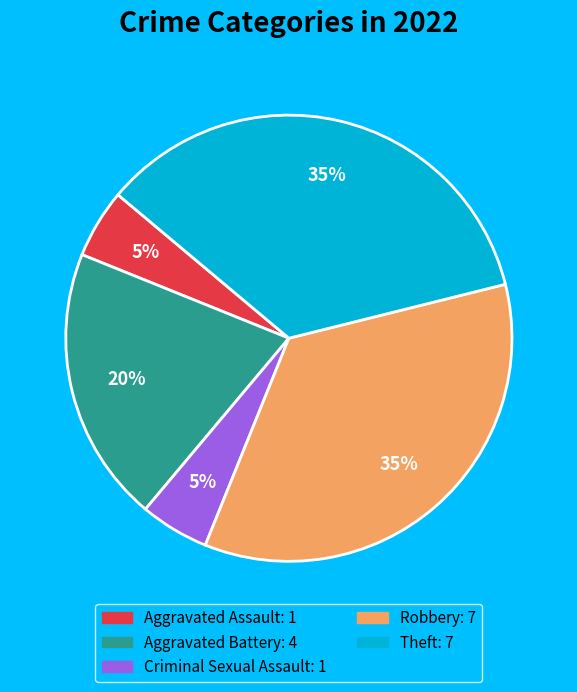

To the nearest percent, what is the average slice percentage?

20%